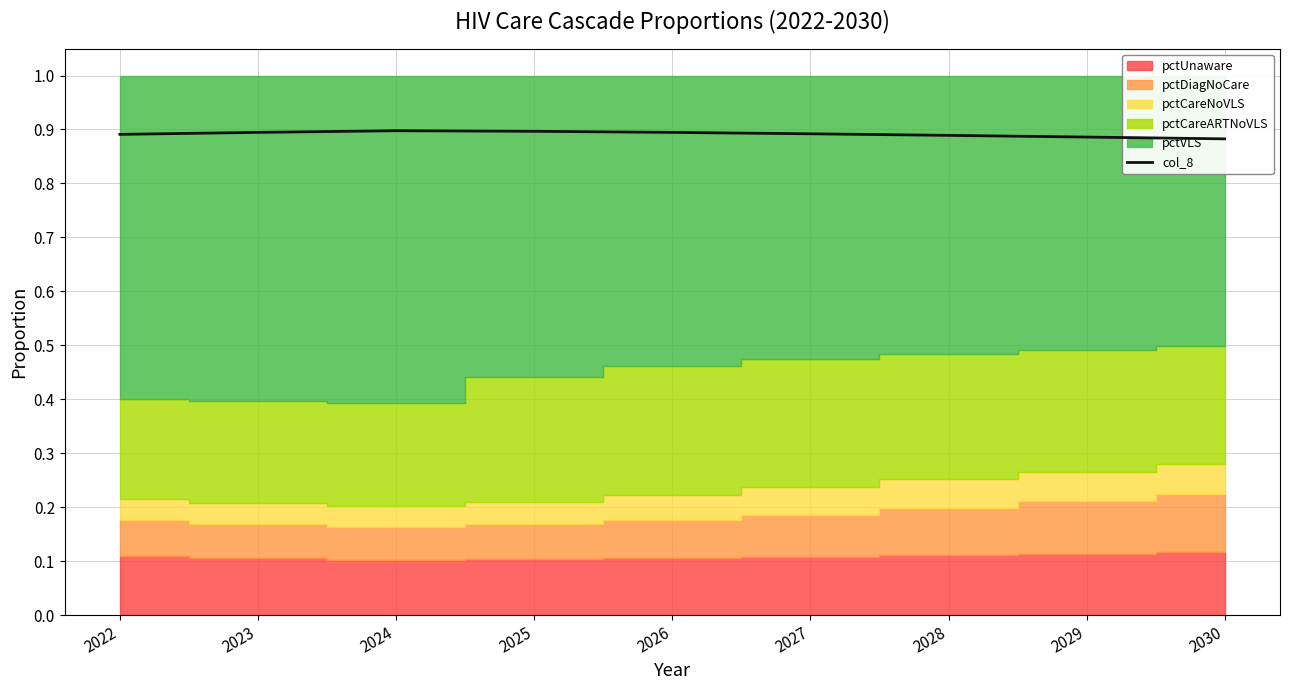

How many points are higher than both their immediate neighbors (excluding endpoints)?

1